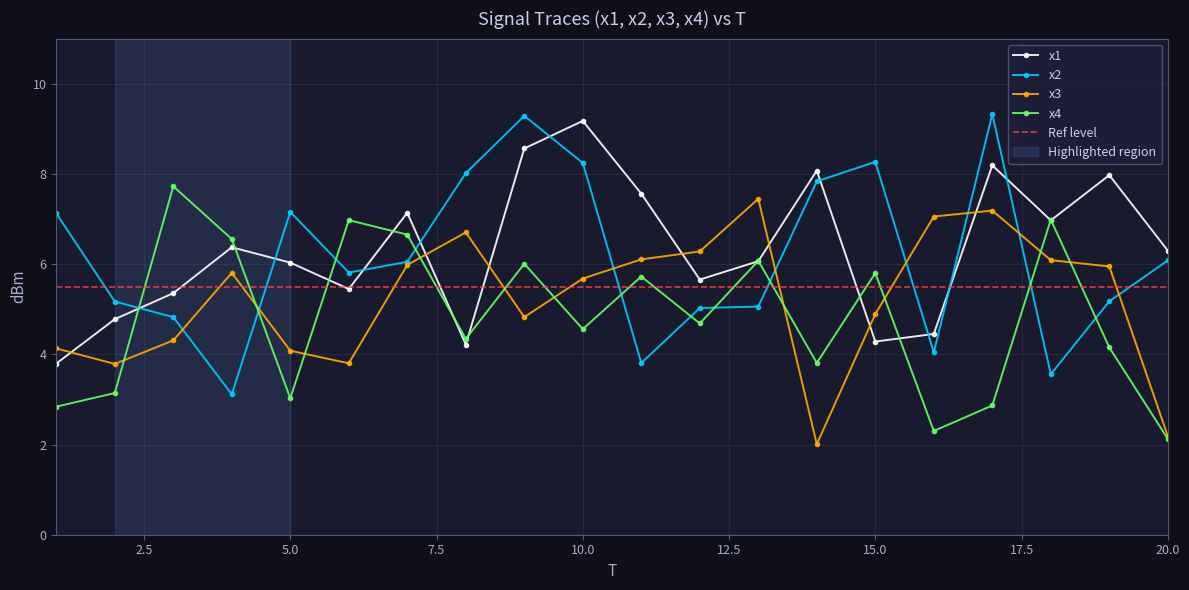

How many intersections are there between x2 and x1?

9